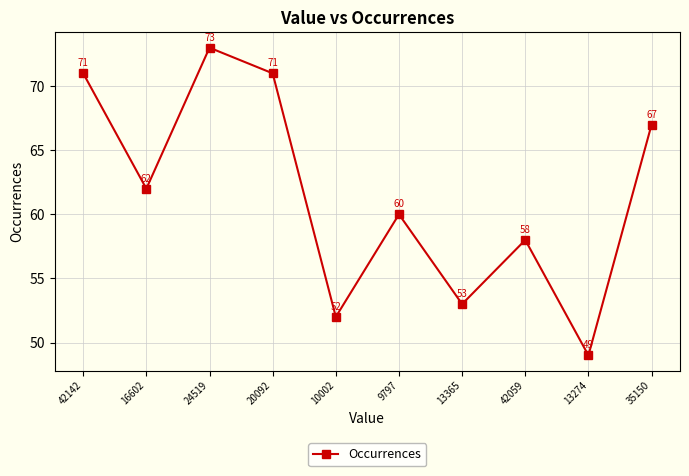

Reading right to left, transcribe all the data shown in this chart.

67	49	58	53	60	52	71	73	62	71